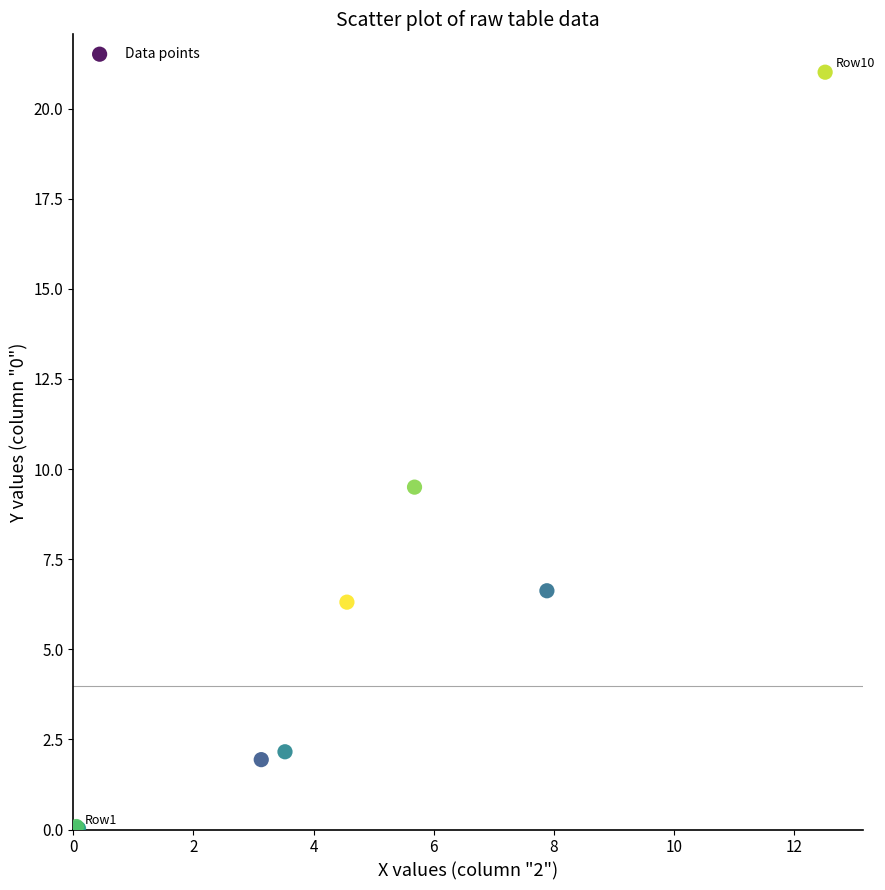

What Y value in the scatter plot is closest to 10?

9.5